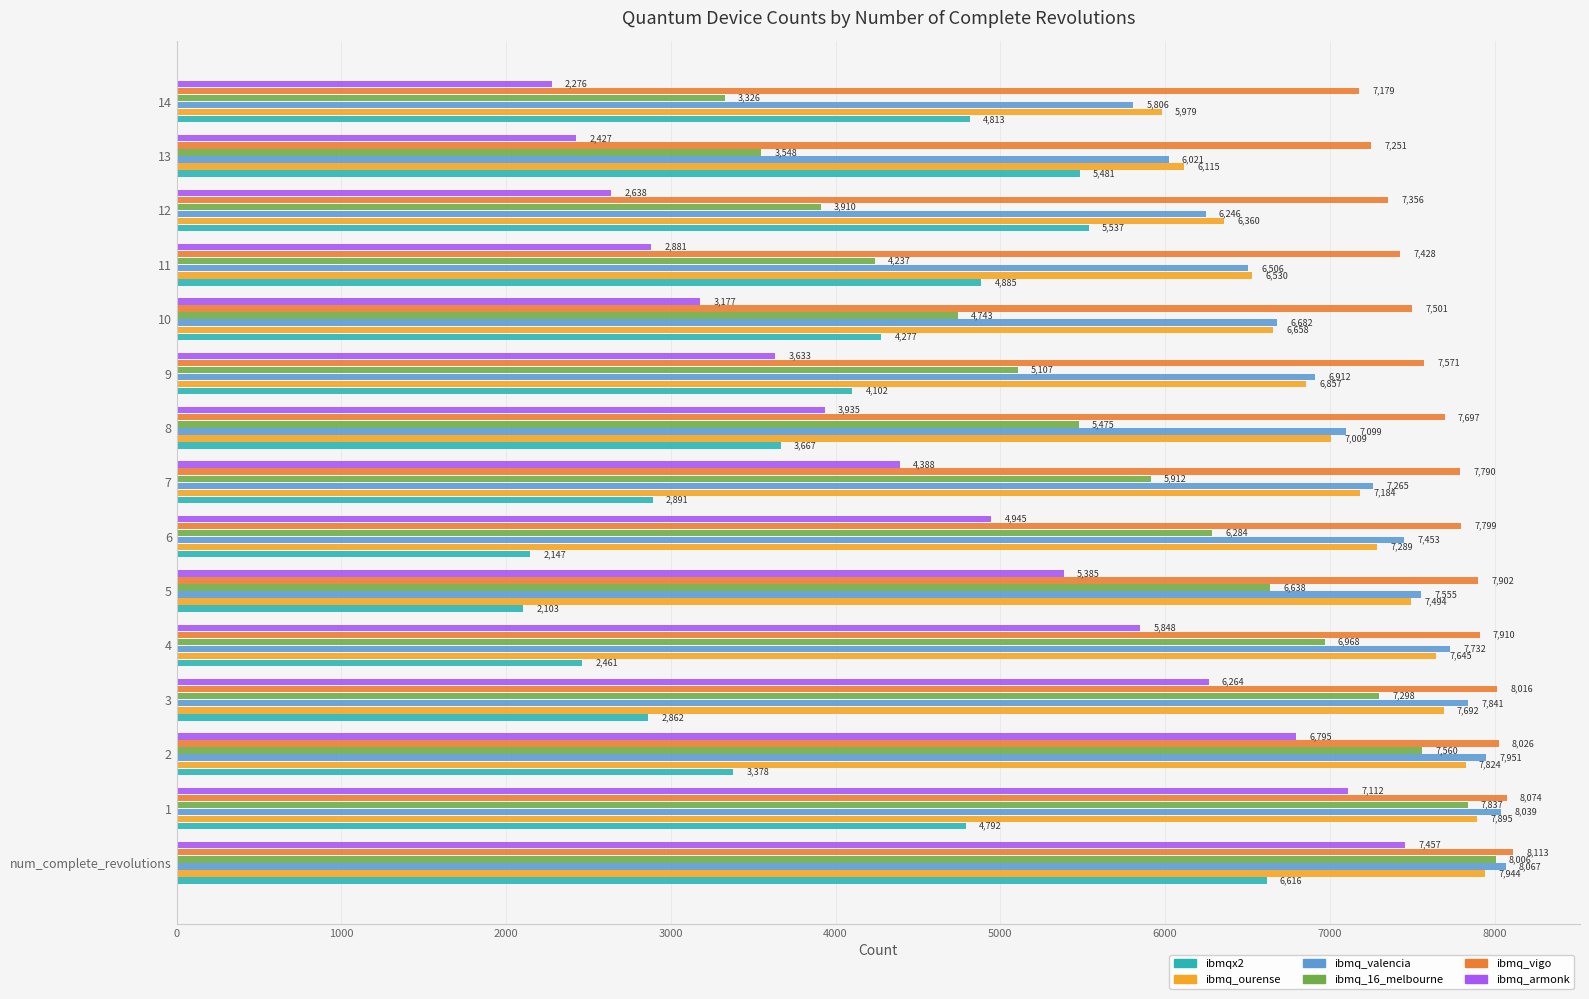

Rank the series at 10 from lowest to highest value.

ibmq_armonk, ibmqx2, ibmq_16_melbourne, ibmq_ourense, ibmq_valencia, ibmq_vigo